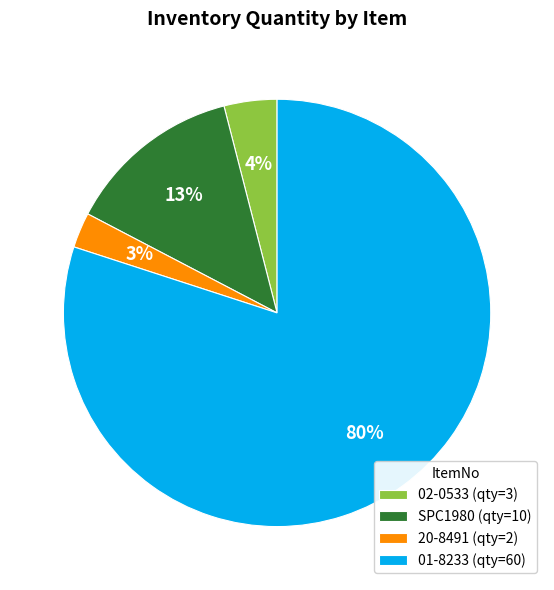

Is the sum of 01-8233 (qty=60) and 02-0533 (qty=3) greater than half?

Yes